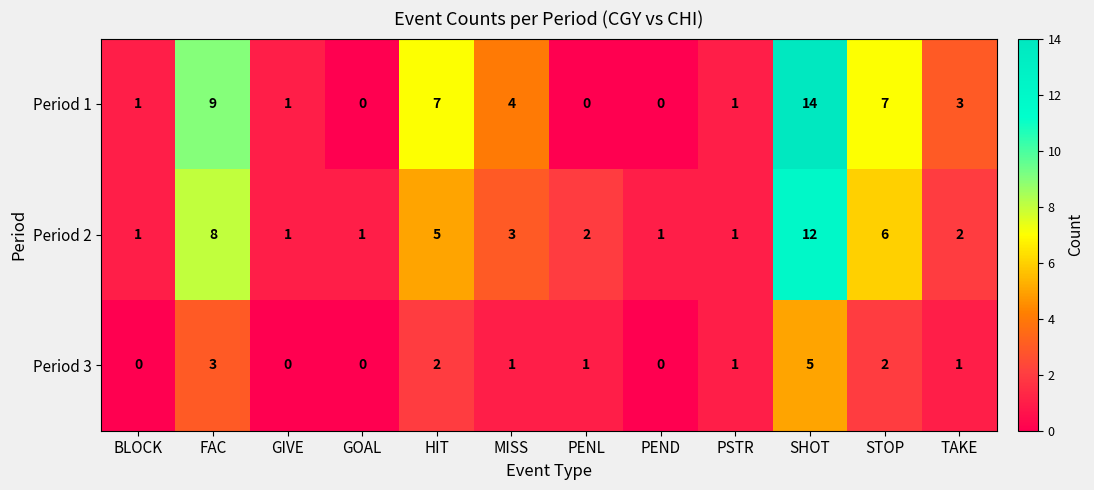

List the series in order of their peak value, lowest first.

Period 3, Period 2, Period 1